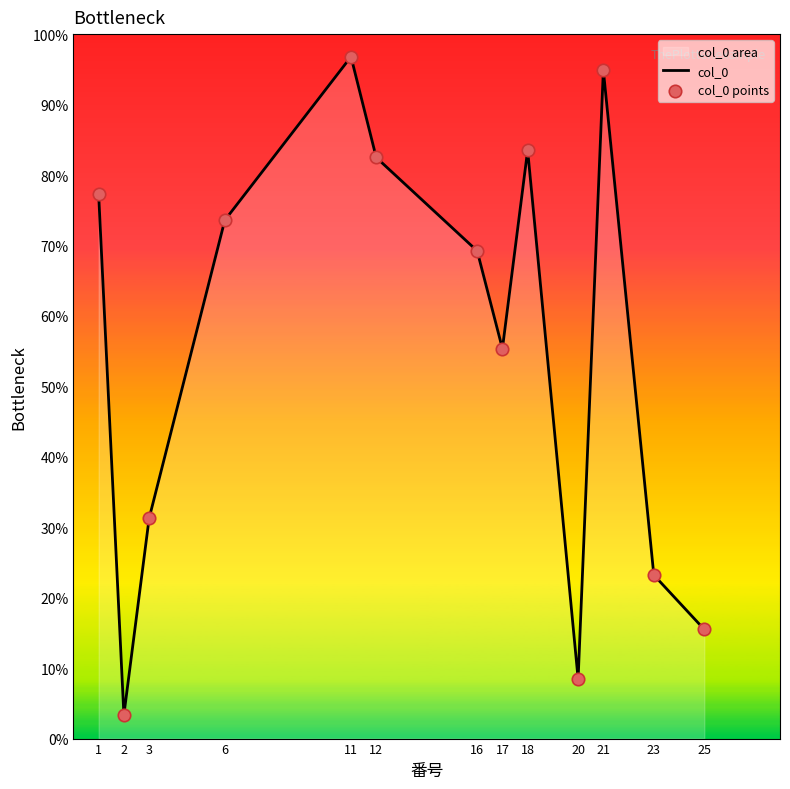

At which category is the sum across all series the highest?

11